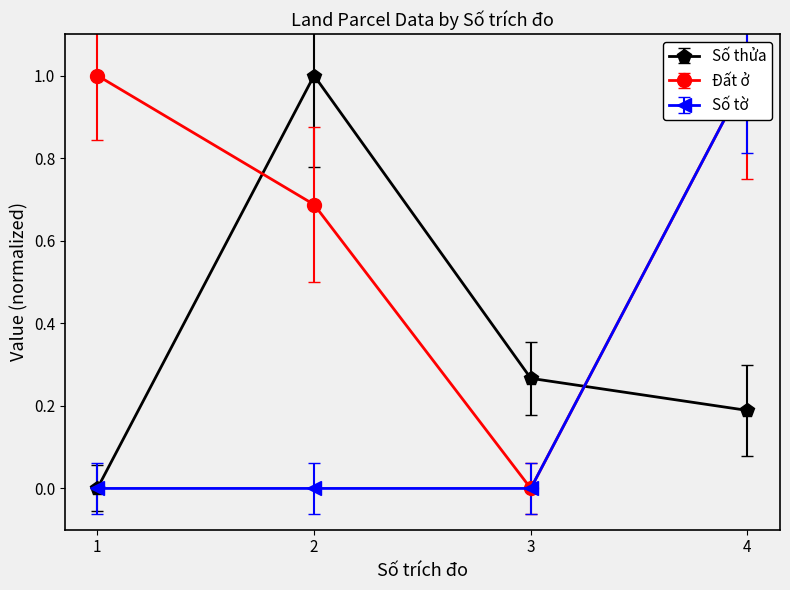

How many positive values does the Số thửa series have?

3